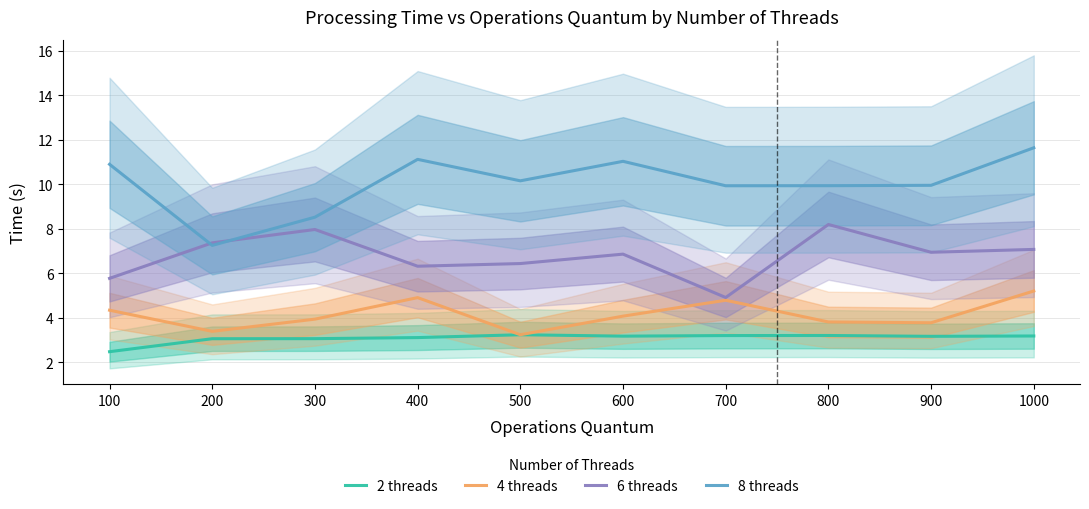

True or false: 4 threads has more than 0 points higher than both neighbors.

True